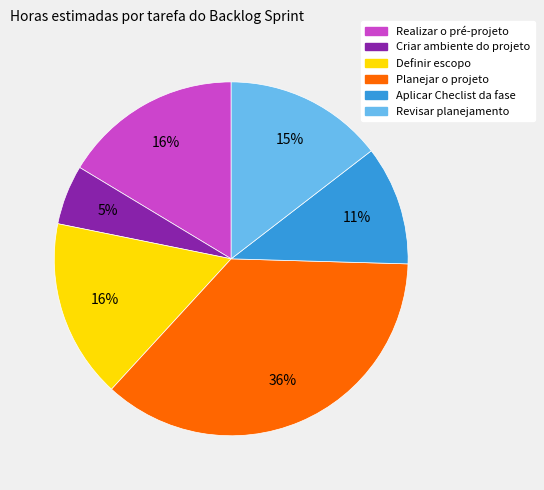

Combined, do Planejar o projeto and Realizar o pré-projeto account for over 50%?

Yes